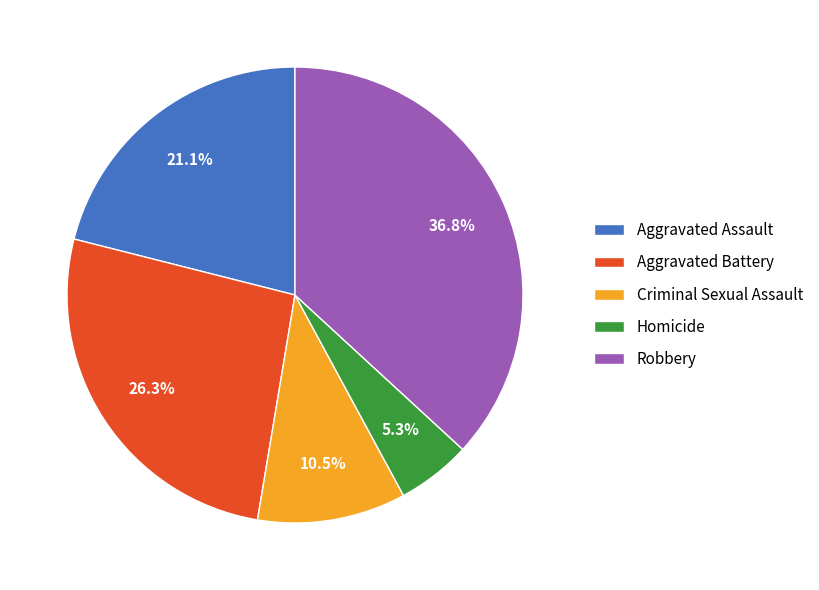

Which category has the smallest portion of the pie?

Homicide